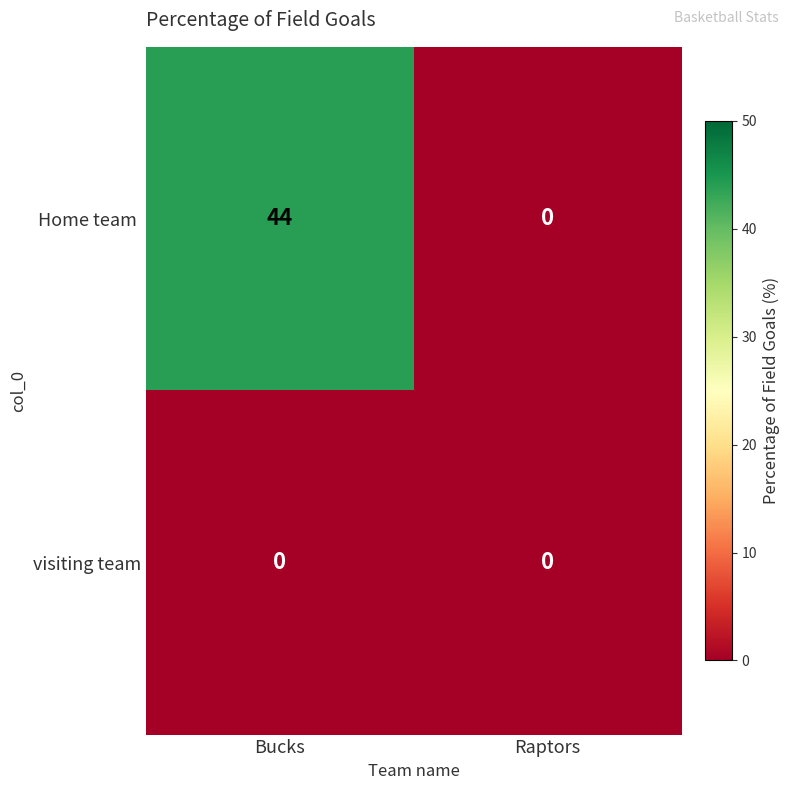

What is the total value across all series at Bucks?

44